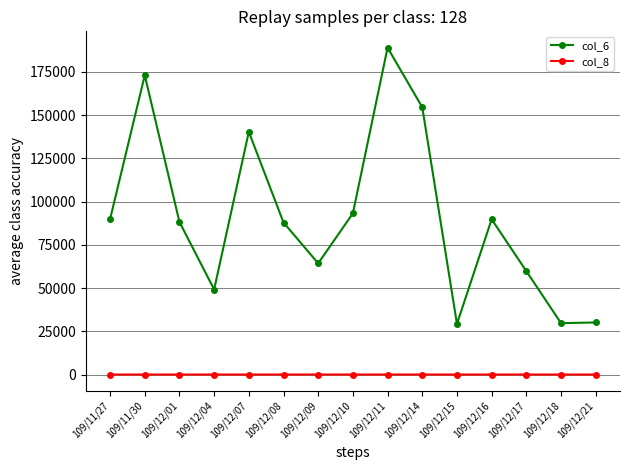

At how many categories does at least one series exceed 83159?

9